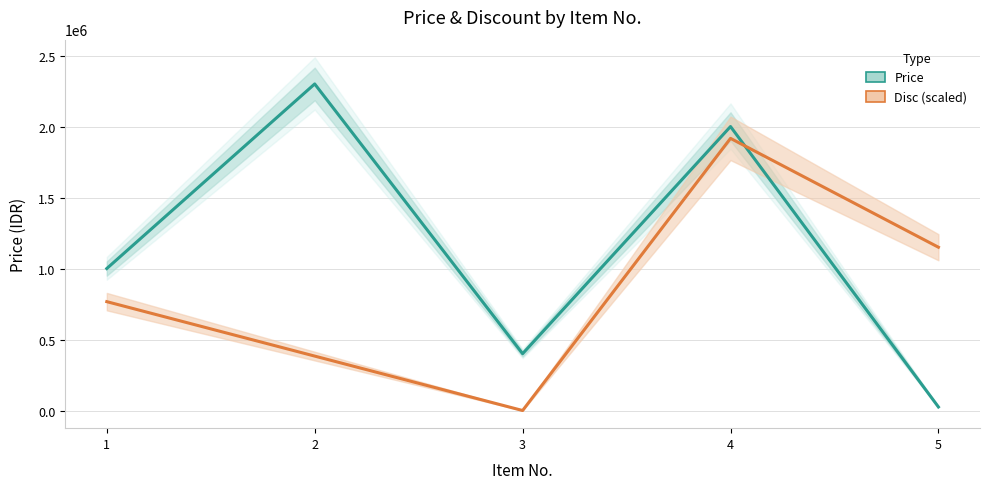

Between 2 and 4, which series saw the biggest shift?

Disc (scaled)